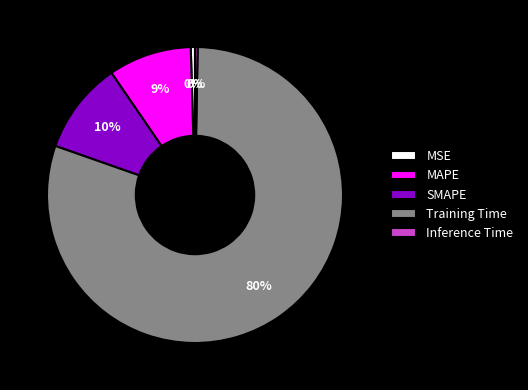

What is the largest slice in the pie chart?

Training Time